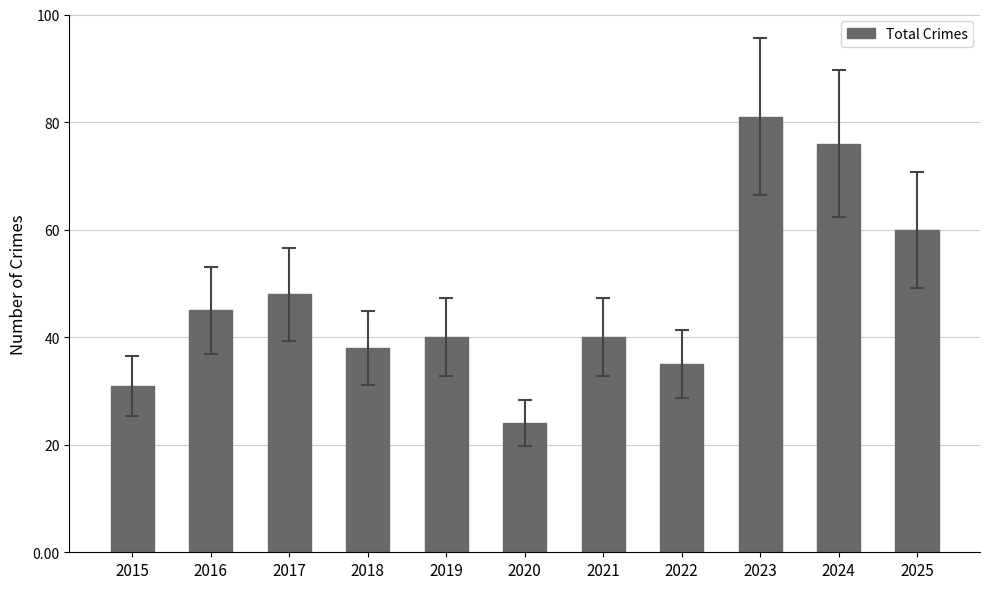

The chart shows a value of 35 at 2022. True or false?

True